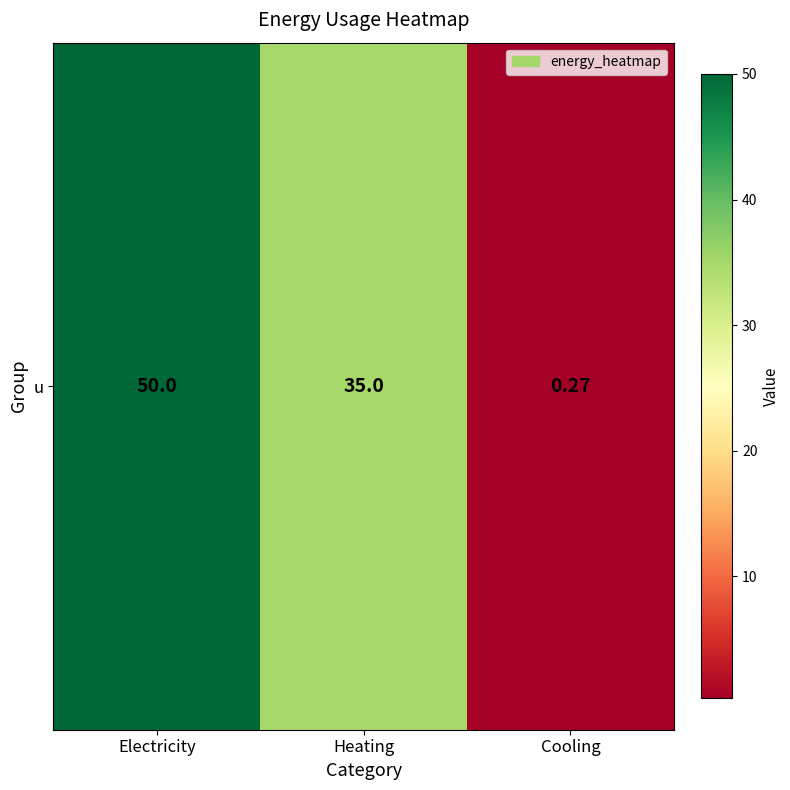

Count the number of values greater than 35.

1